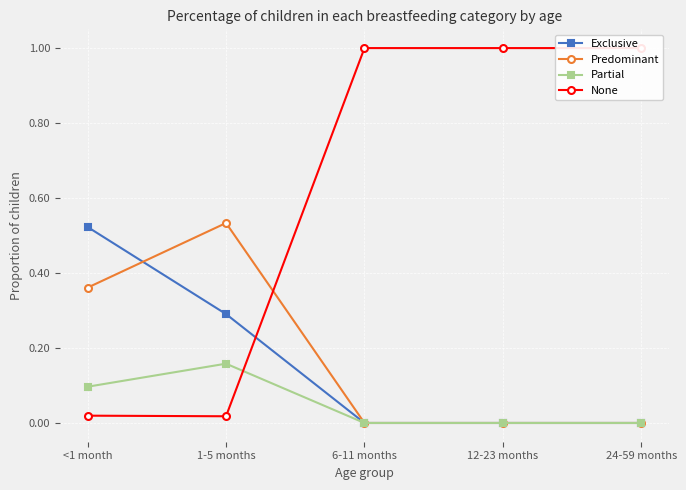

In None, how many points are lower than both neighbors (excluding endpoints)?

1